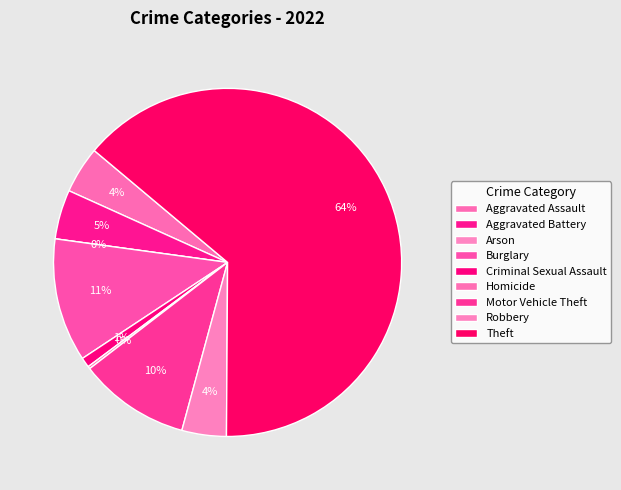

How many segments does this pie chart have?

9